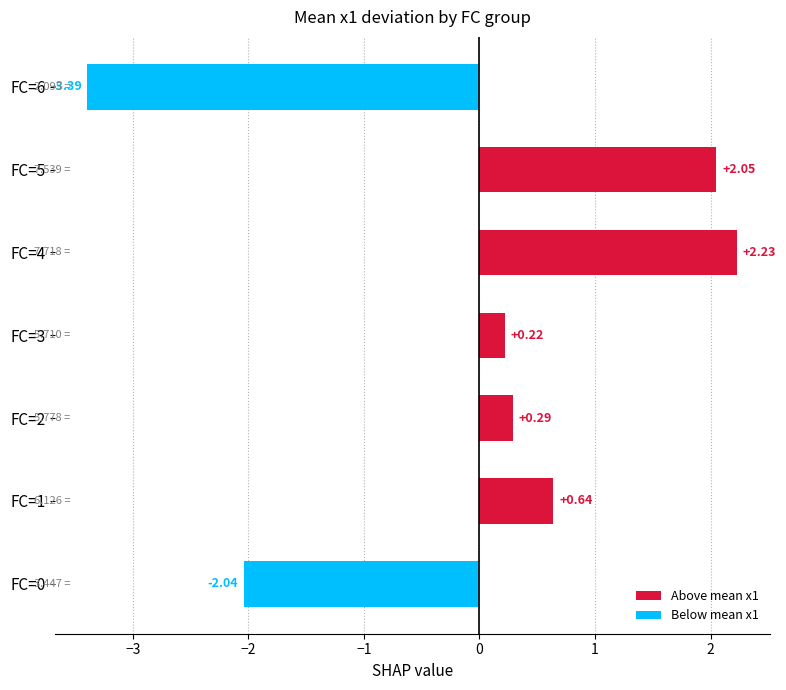

What is the difference between the values at FC=2 and FC=0?

2.3